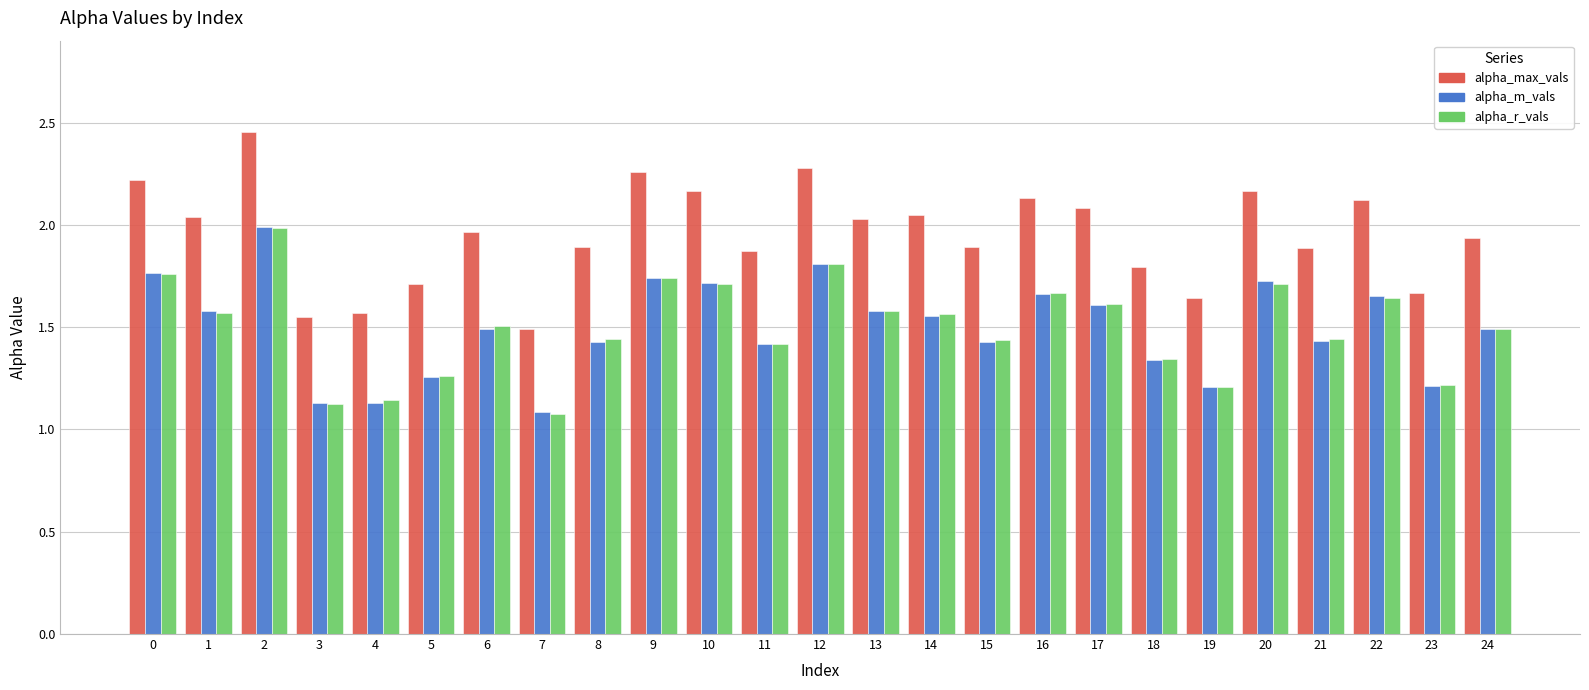

Are the bars grouped side by side (vs. stacked)?

Yes